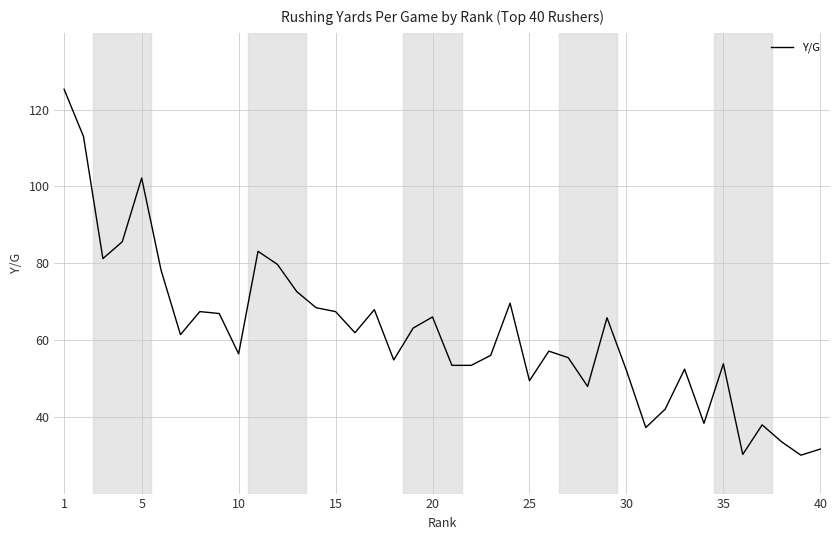

Does the chart display data point markers on the line(s)?

No